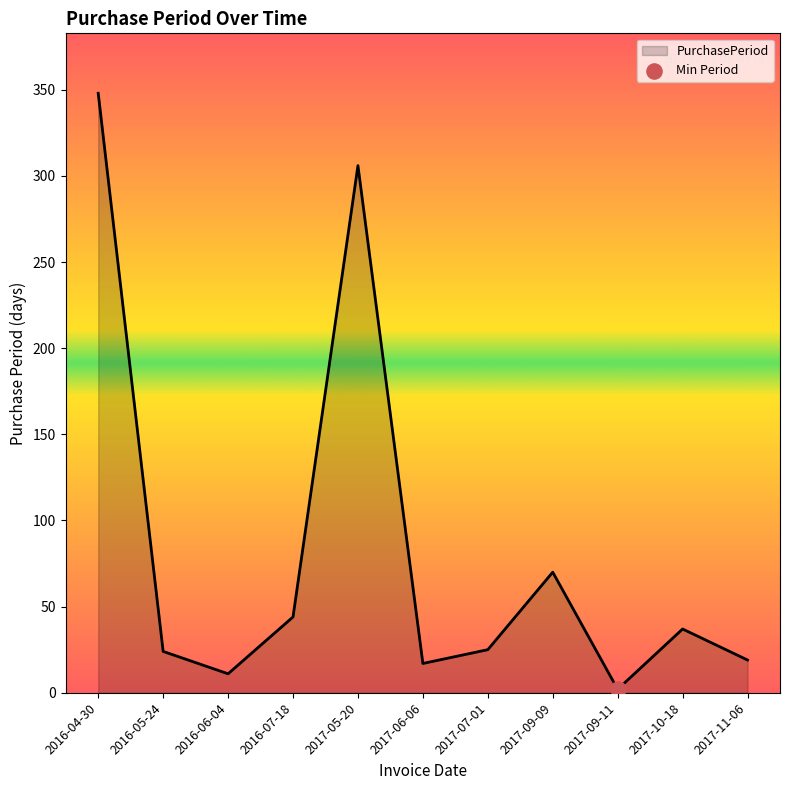

Approximately how many times larger is the value at 2017-09-09 compared to 2016-06-04?

6.4